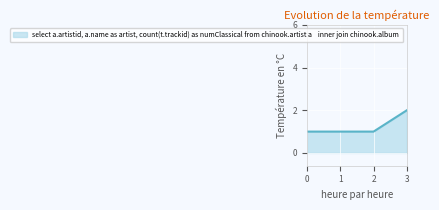

Which category has the highest value across all series?

3